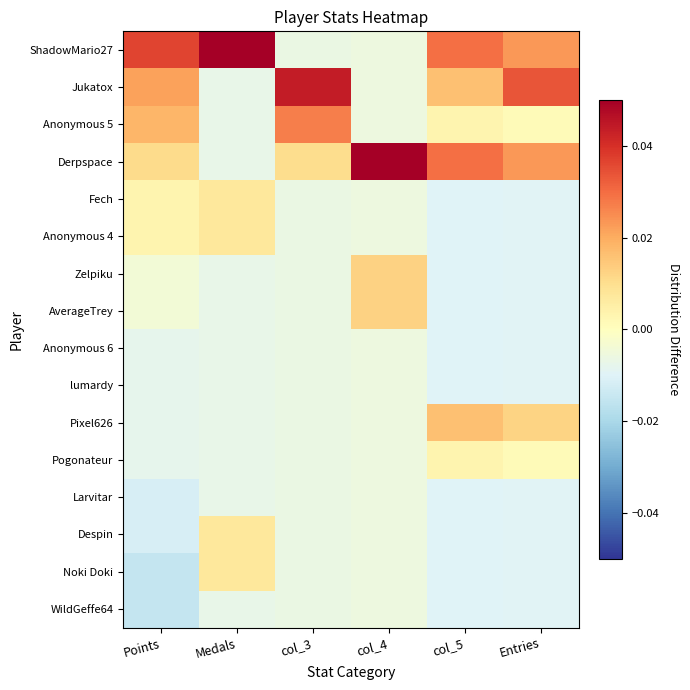

Which has a higher value, Entries or Points?

Points